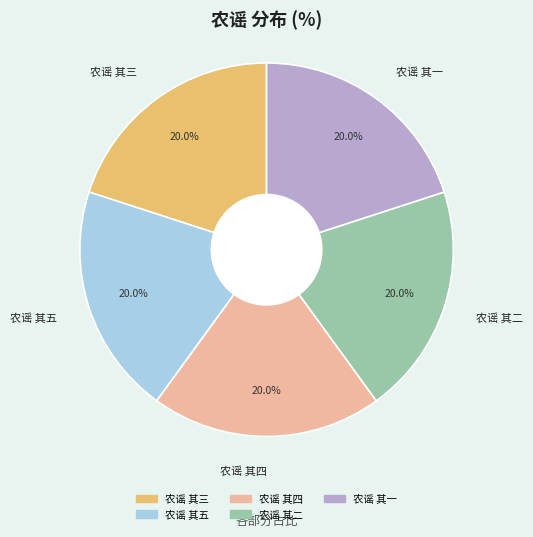

What portion of the pie excludes 农谣 其二?

80.0%